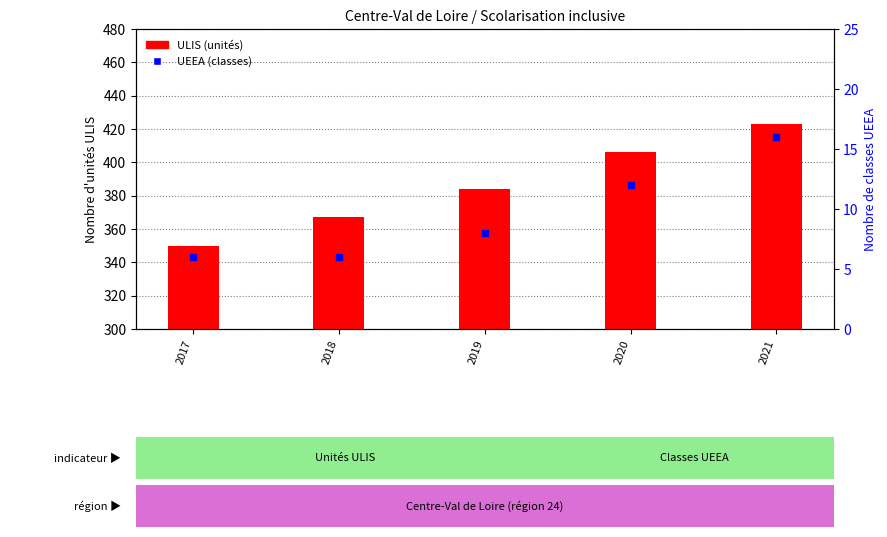

Is the value of UEEA at 2020 greater than the value of ULIS at 2021?

No